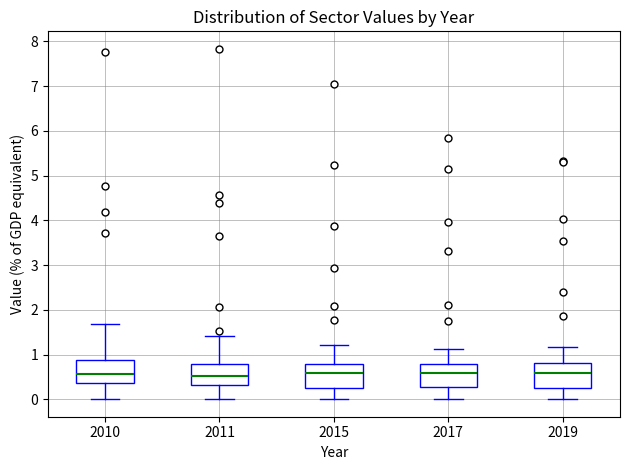

Where is the upper edge of the box at x = 2015 on the y-axis? The values are not printed on the chart, so give them approximately, as read against the axis.

0.8